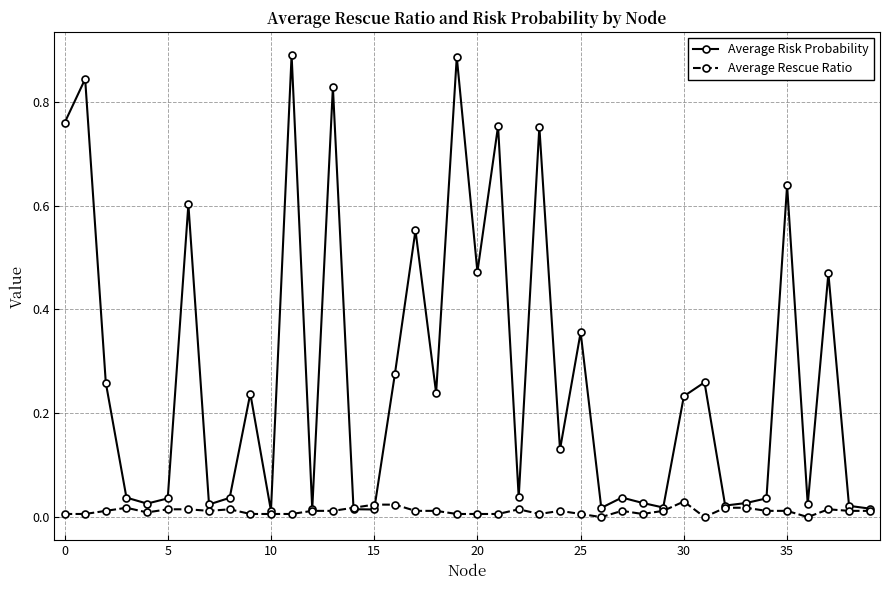

List the series in order of their overall mean, highest first.

Average Risk Probability, Average Rescue Ratio